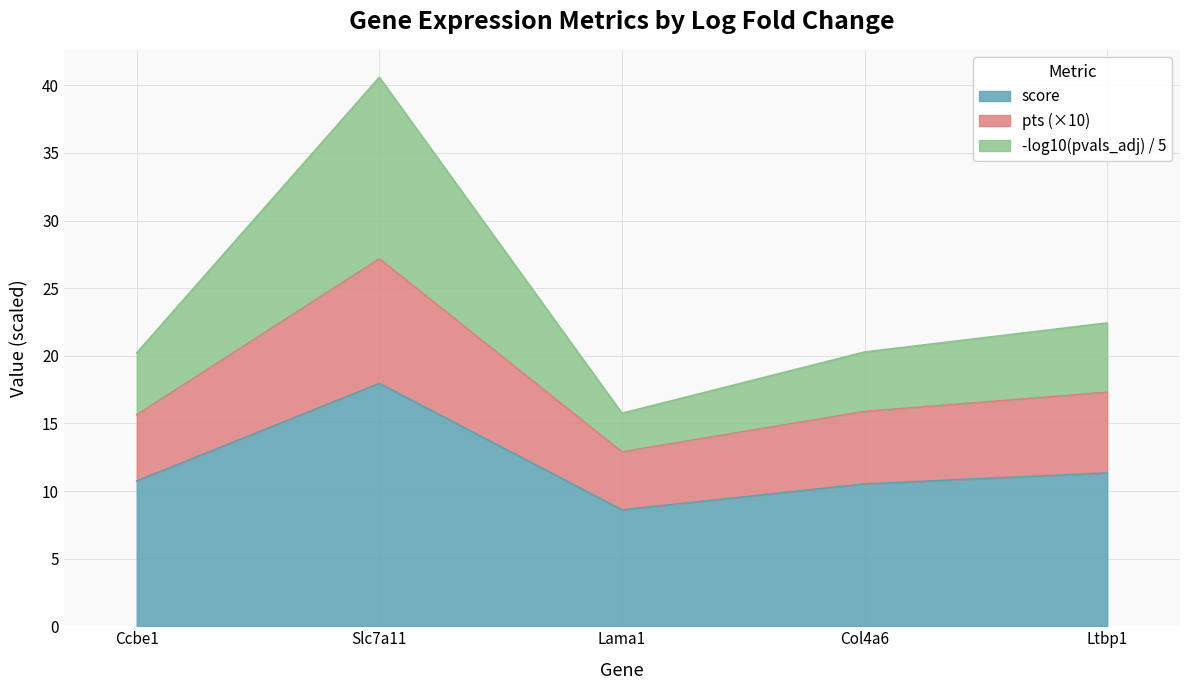

What is the total value across all series at Col4a6?

20.3